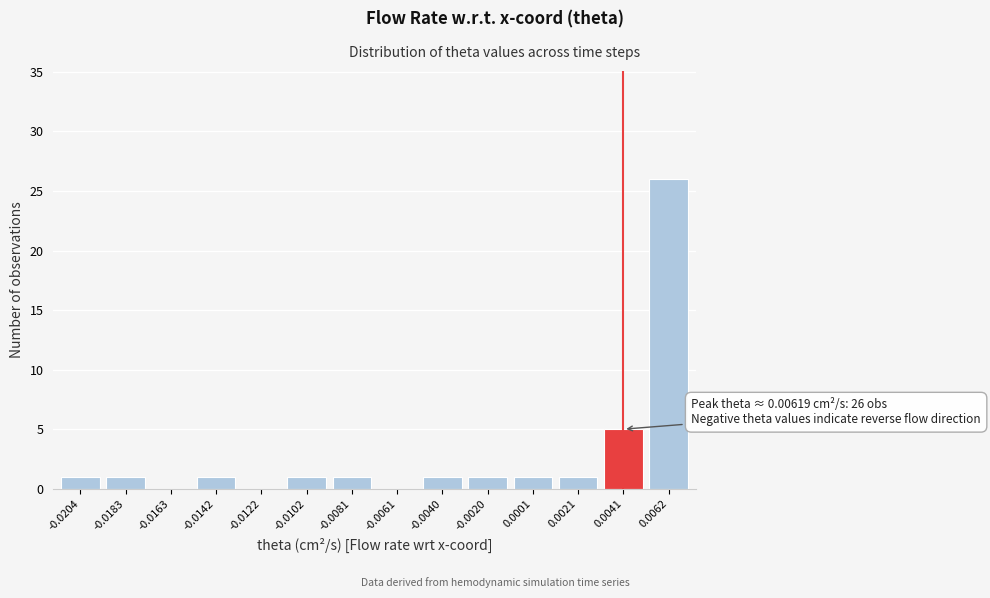

Reading left to right, extract all data points from this chart.

-0.0204=1	-0.0183=1	-0.0163=0	-0.0142=1	-0.0122=0	-0.0102=1	-0.0081=1	-0.0061=0	-0.0040=1	-0.0020=1	0.0001=1	0.0021=1	0.0041=5	0.0062=26